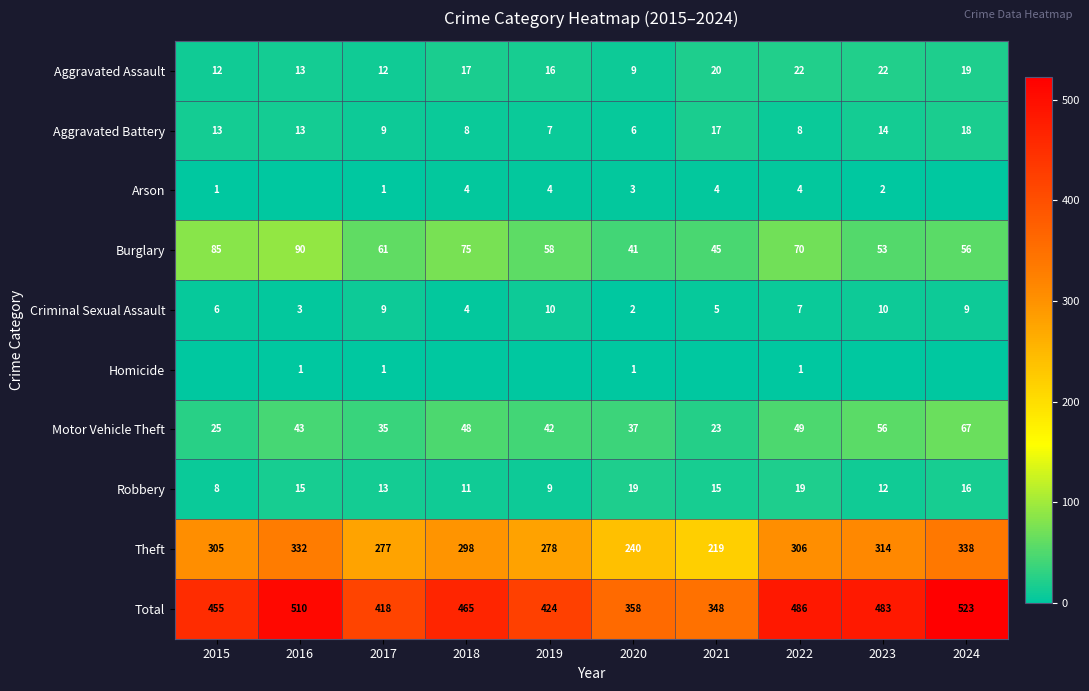

Count the Criminal Sexual Assault values in the range 4 to 9.

6